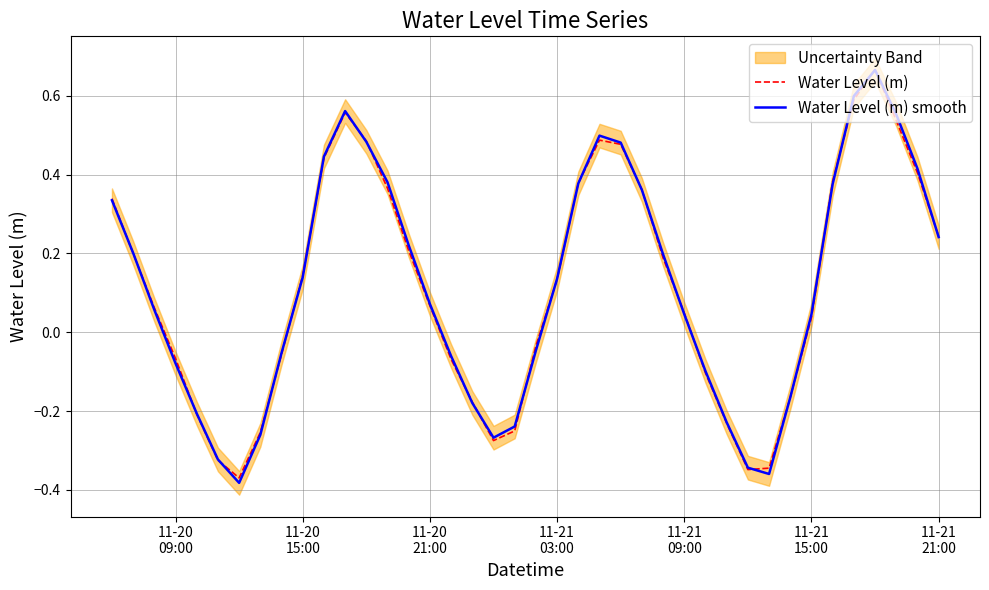

What is the maximum value for Water Level (m)?

0.7